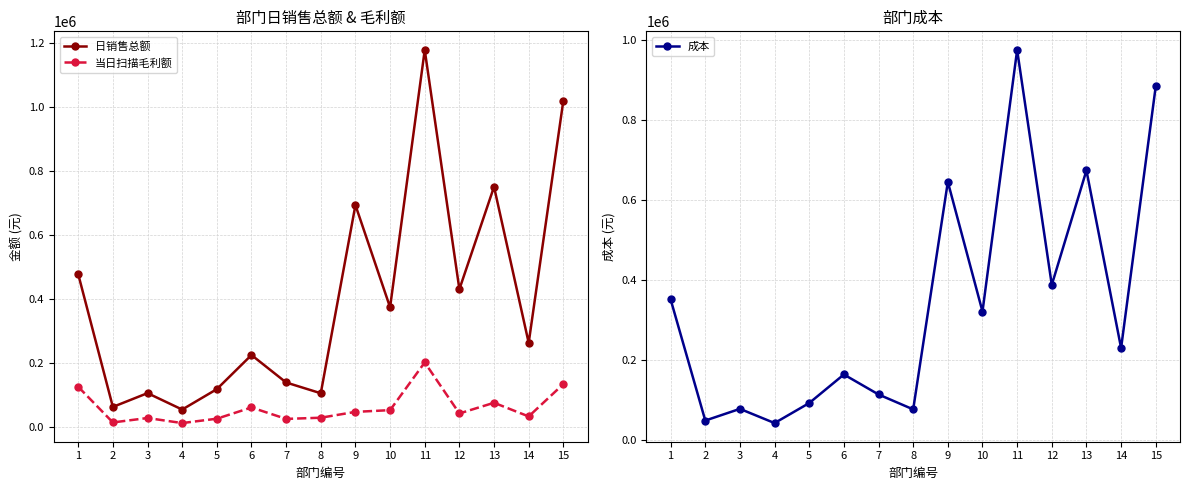

True or false: 成本 has more than 2 interior local peaks.

True